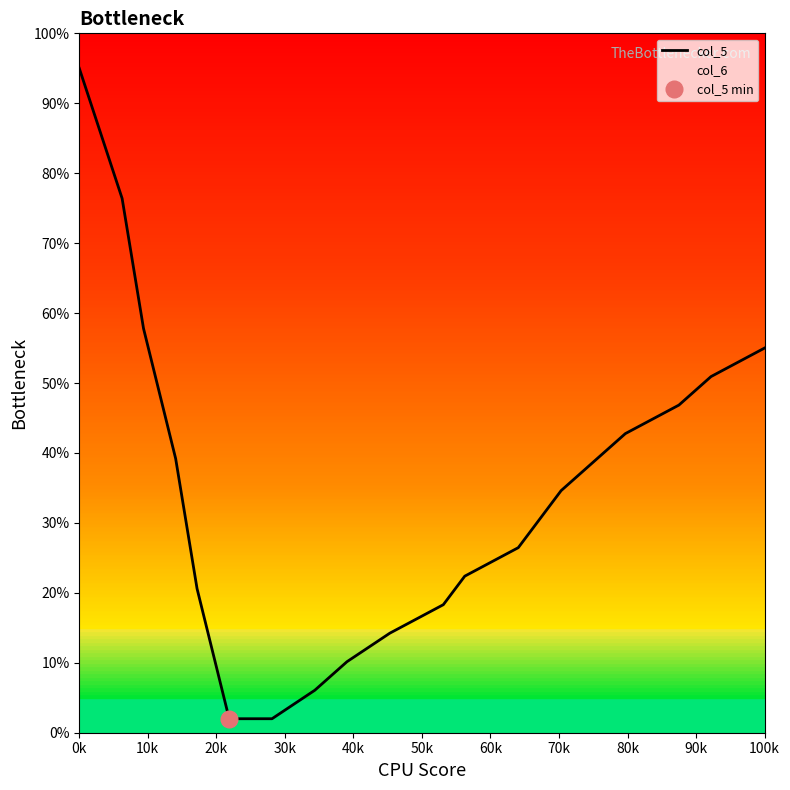

What is the maximum value for col_5?

95.0